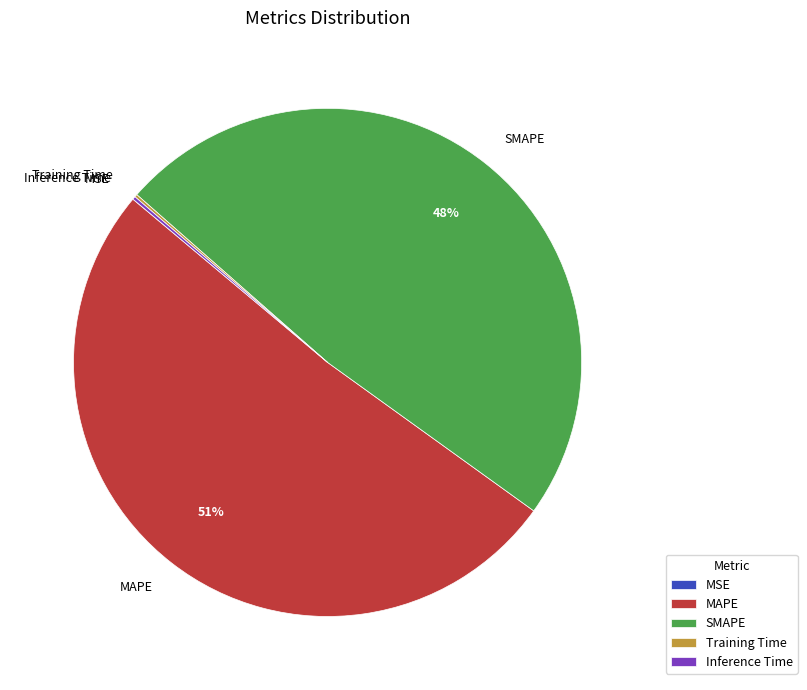

Does any single category account for the majority?

Yes